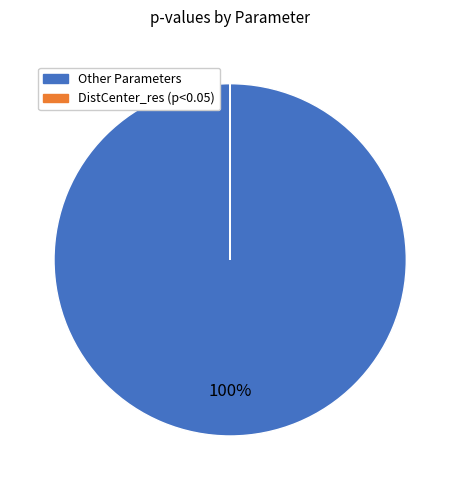

Does any single category account for the majority?

Yes